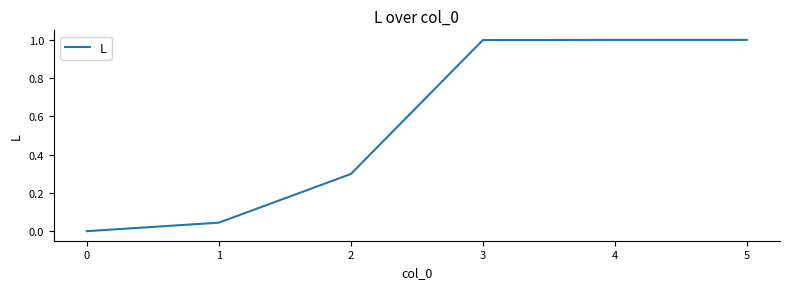

True or false: the data shows 0.1 at 0.

False